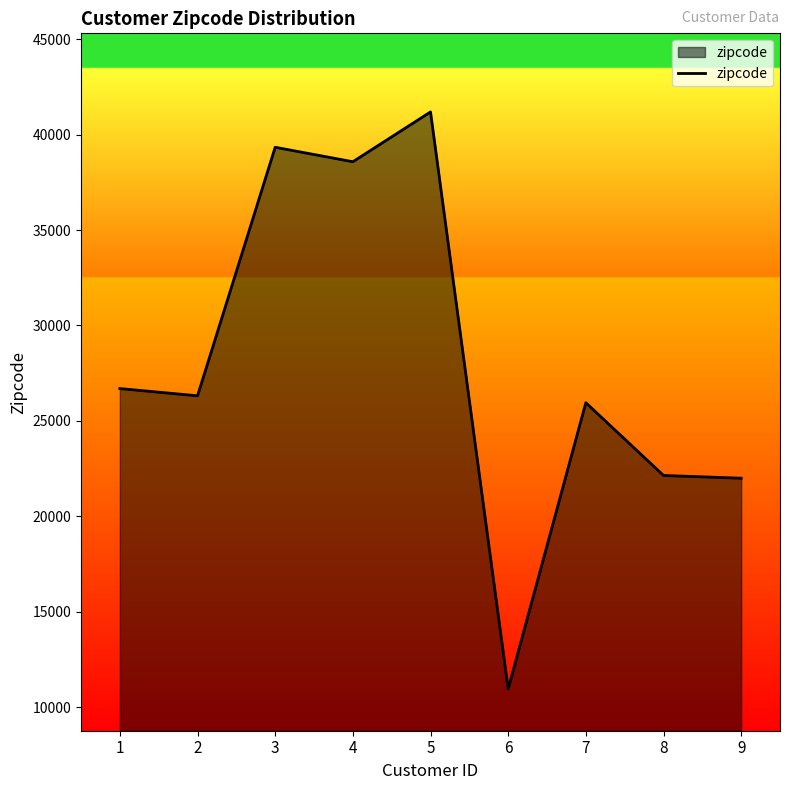

The value at 8 is 22138. True or false?

True